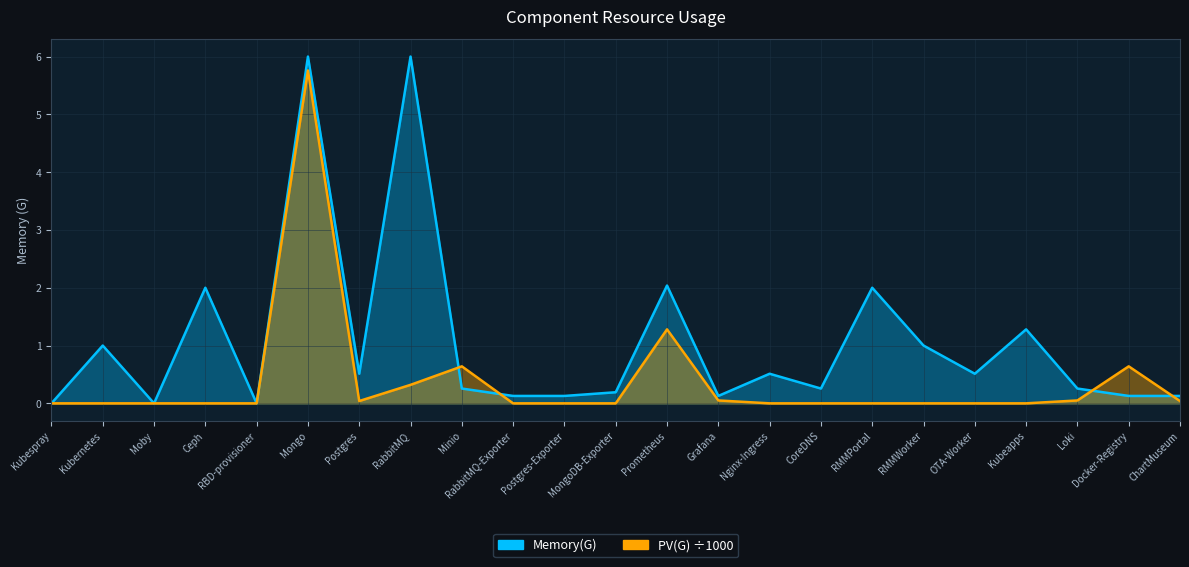

What is the sum of all Memory(G) values?

24.5